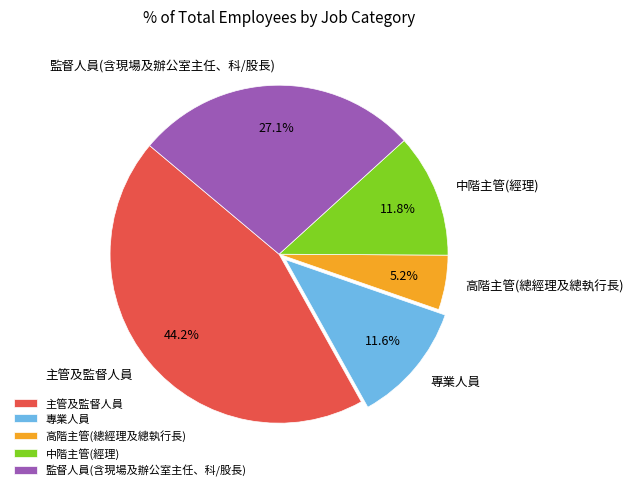

The 監督人員(含現場及辦公室主任、科/股長) slice represents 27% of the pie. True or false?

True